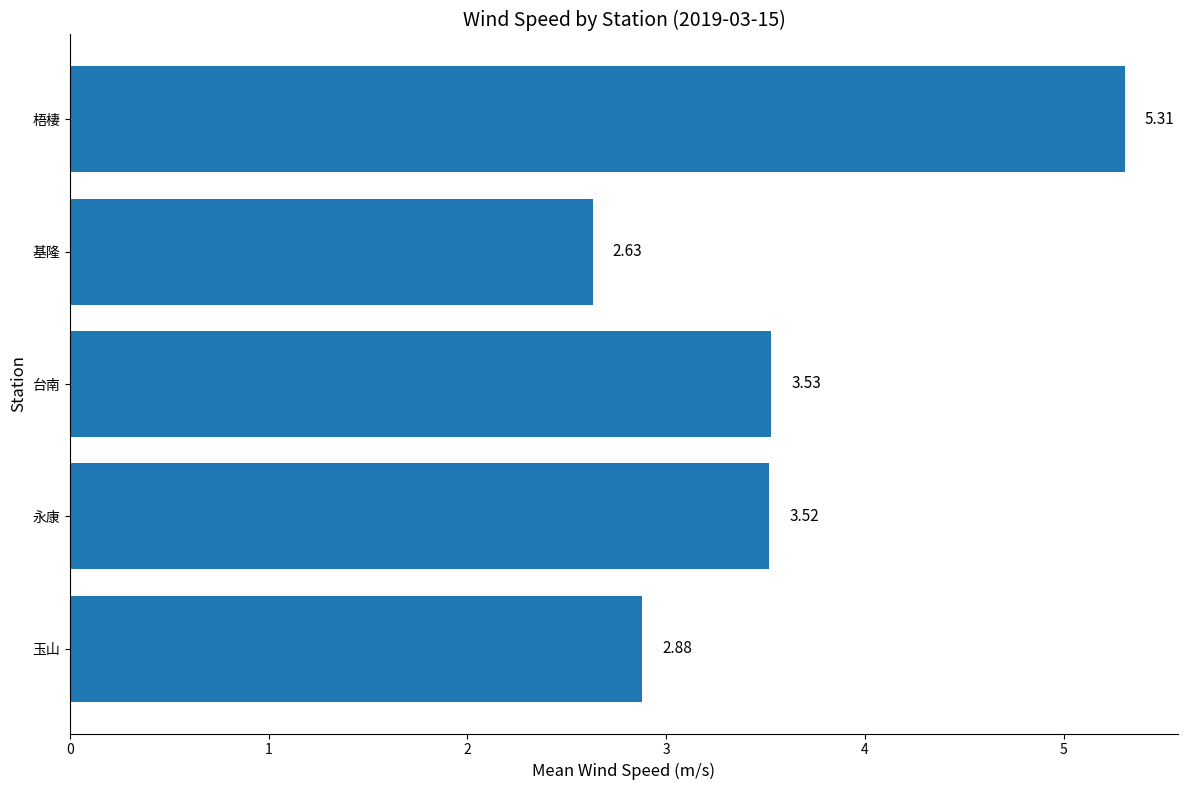

Count the number of values greater than 3.

3